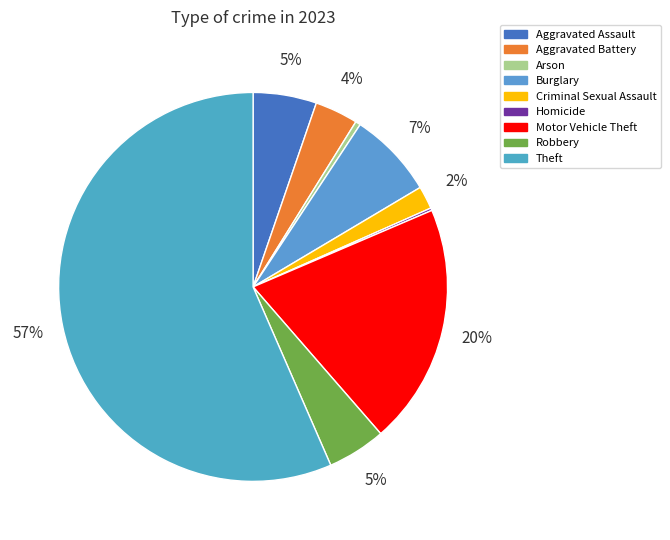

Do Homicide and Robbery together represent more than half of the pie?

No